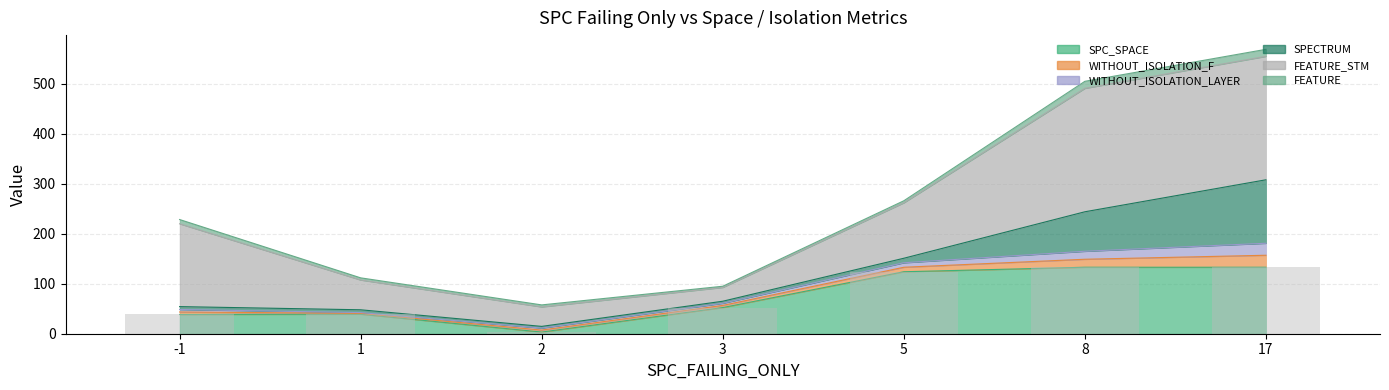

List the labels in order of value, largest first.

8, 17, 5, 3, 1, -1, 2